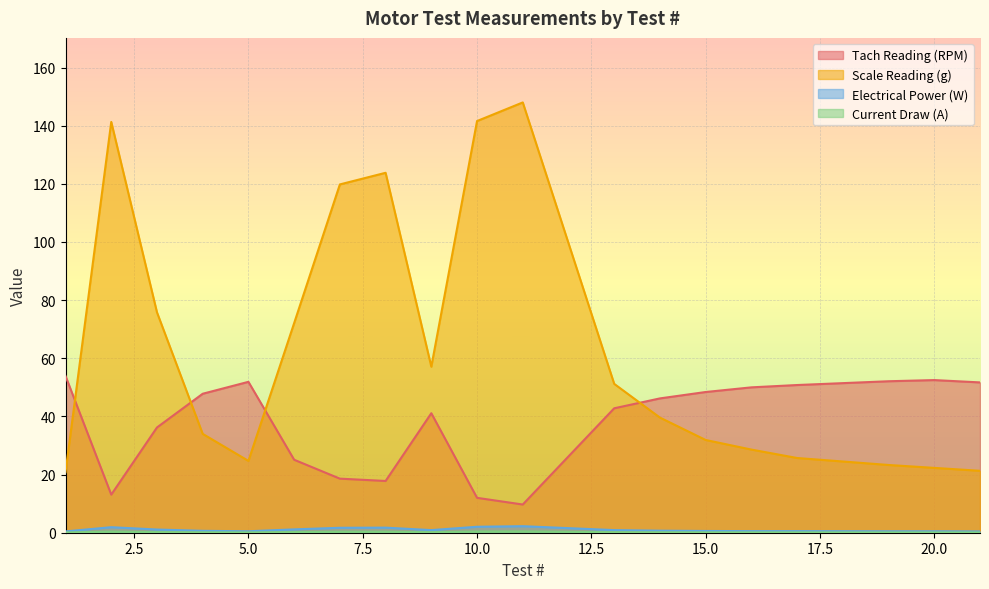

At which label does Electrical Power (W) reach its peak?

11